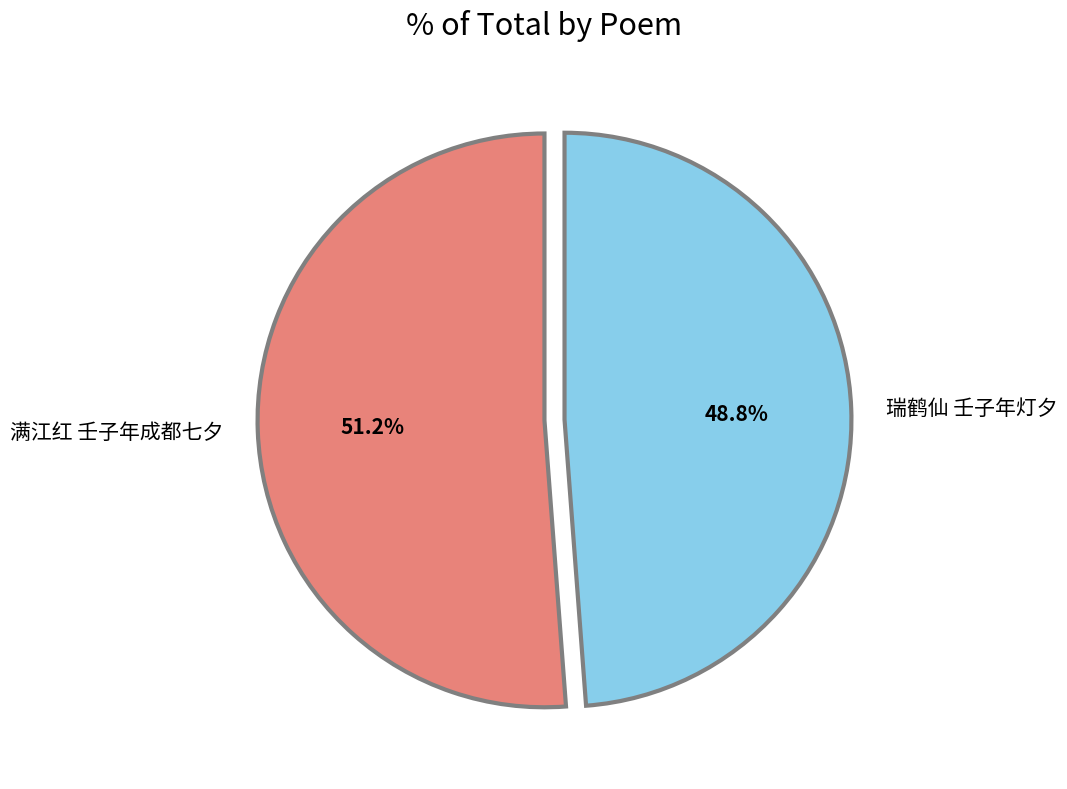

Which category has the smallest portion of the pie?

瑞鹤仙 壬子年灯夕